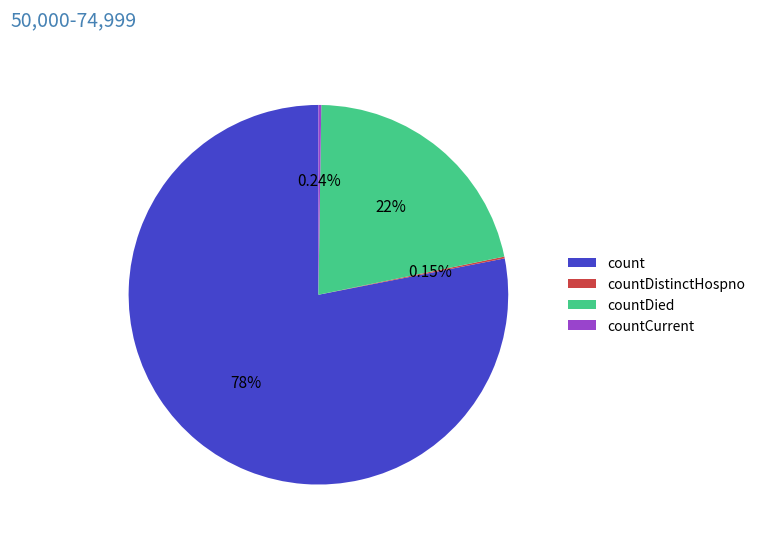

Approximately how many times larger is the value at count compared to countDied?

3.6